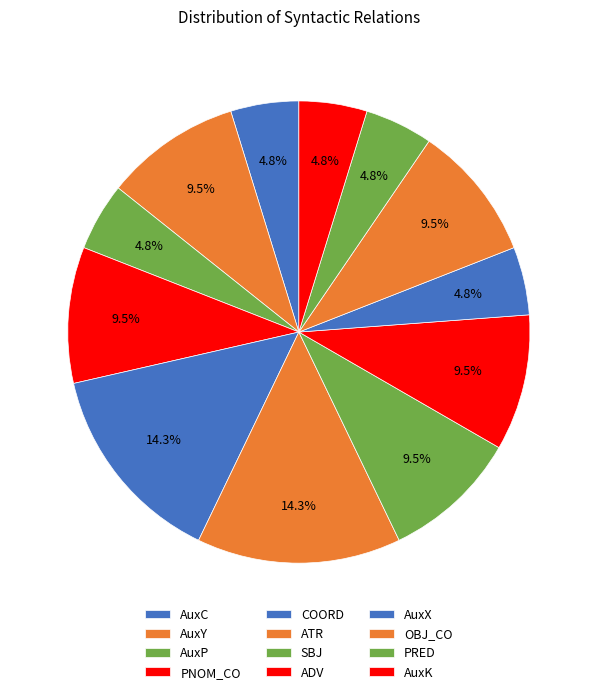

How many slices are in this pie chart?

12